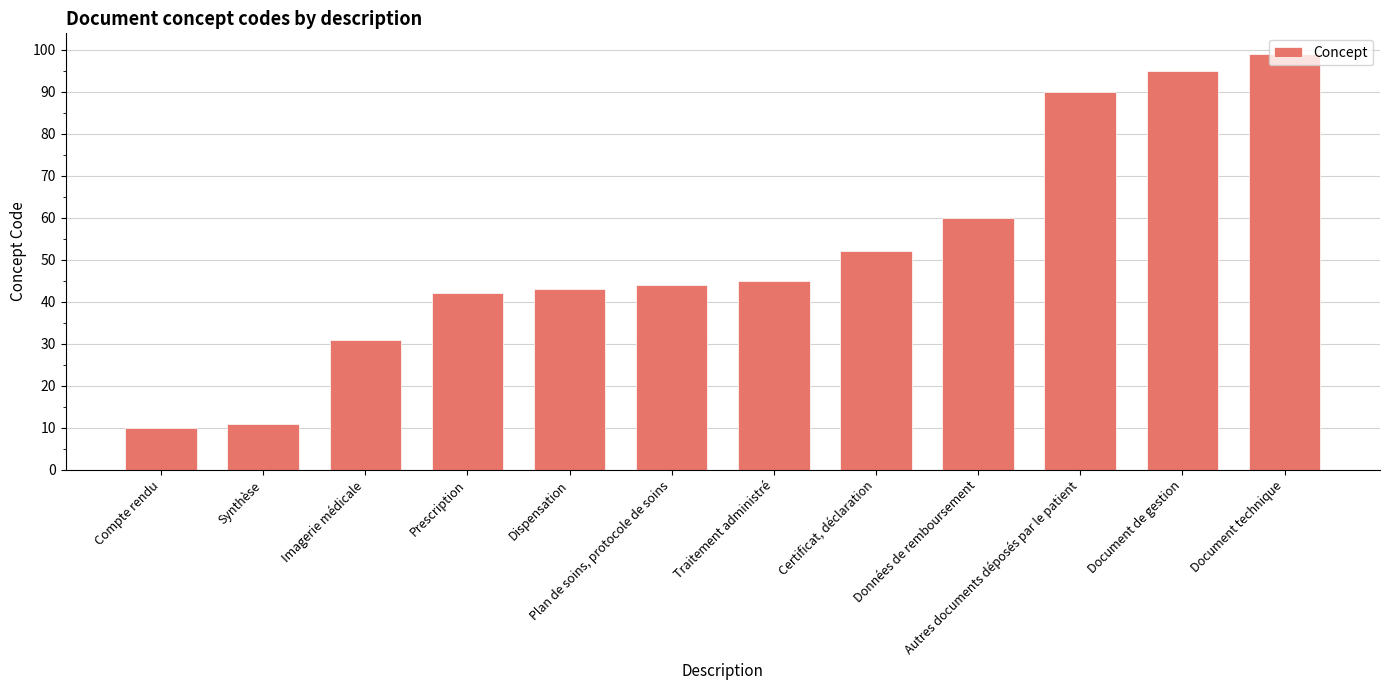

What is the label of the 10th bar from the left?

Autres documents déposés par le patient